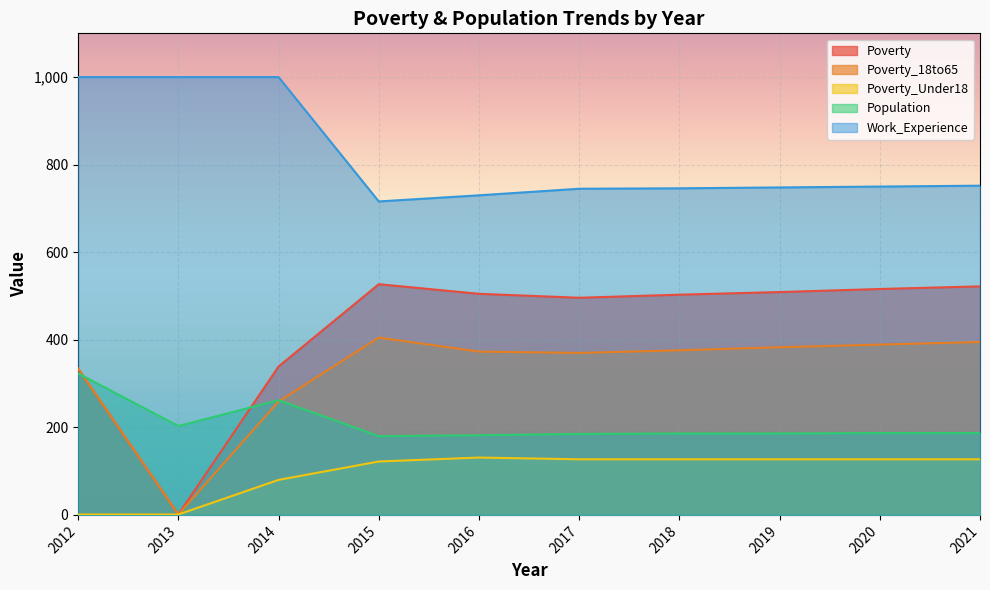

Which series has the largest total across all categories?

Work_Experience